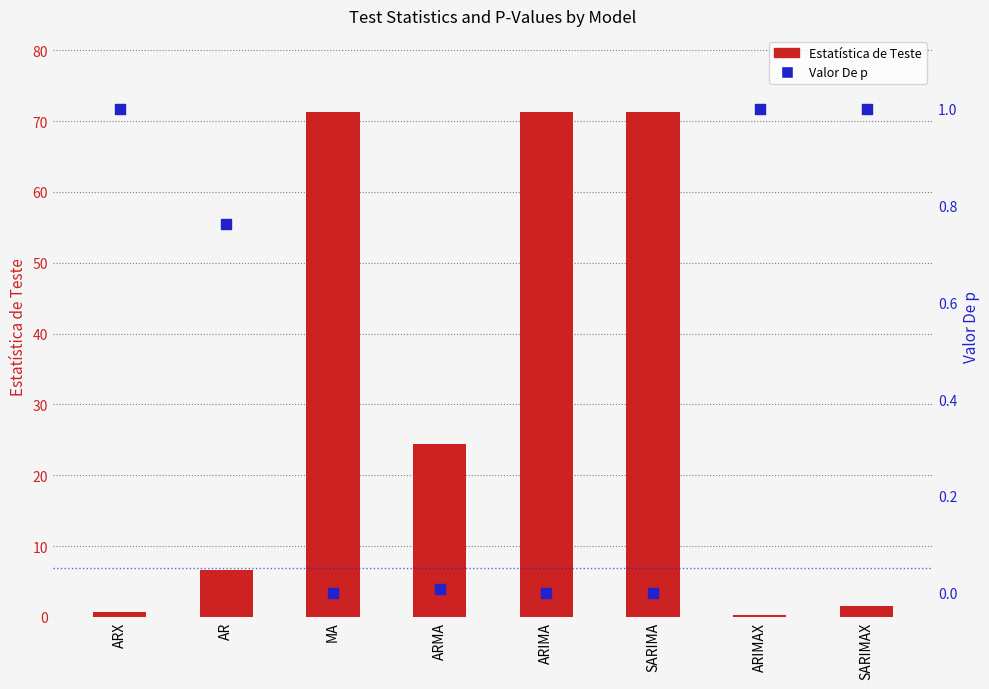

Which series has the widest spread of Y values?

Estatística de Teste